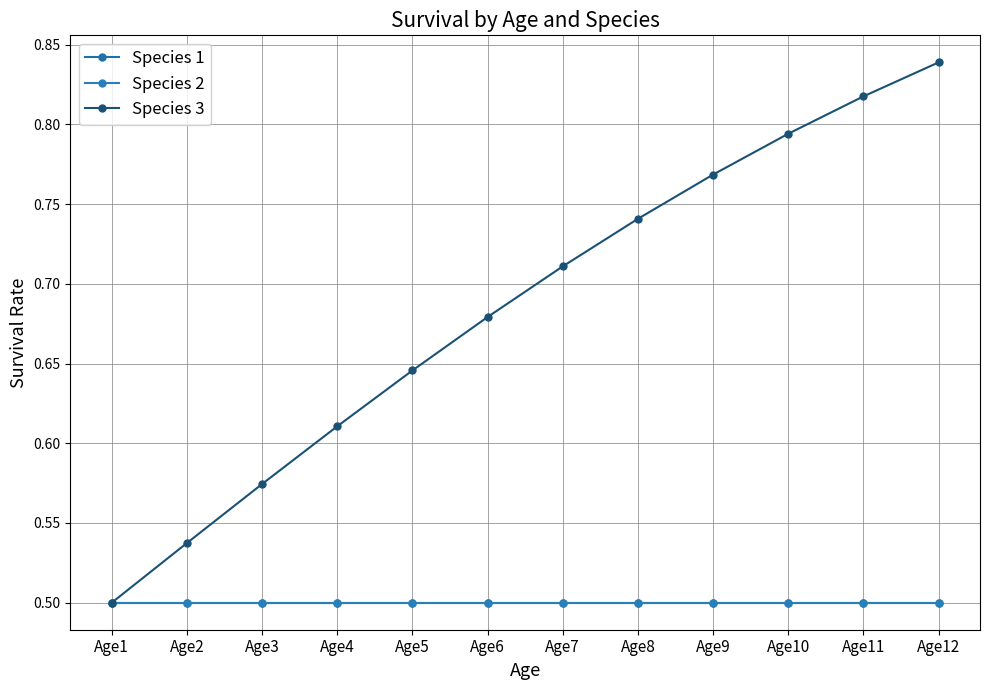

Does the chart have visible grid lines?

Yes